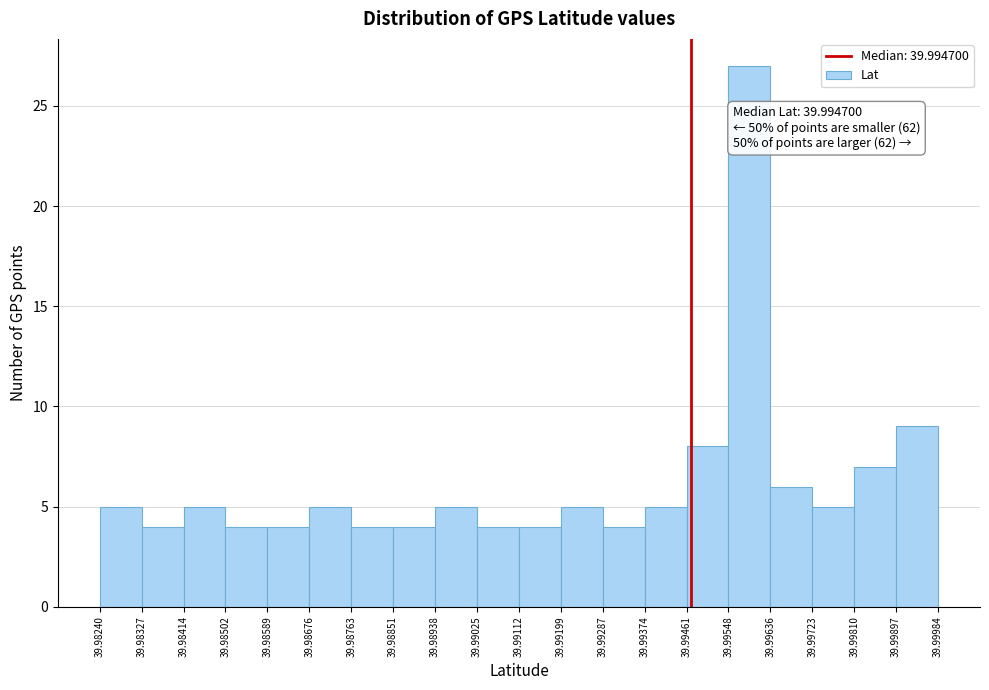

Which range on the x-axis has the tallest bar?

39.99548 to 39.99636